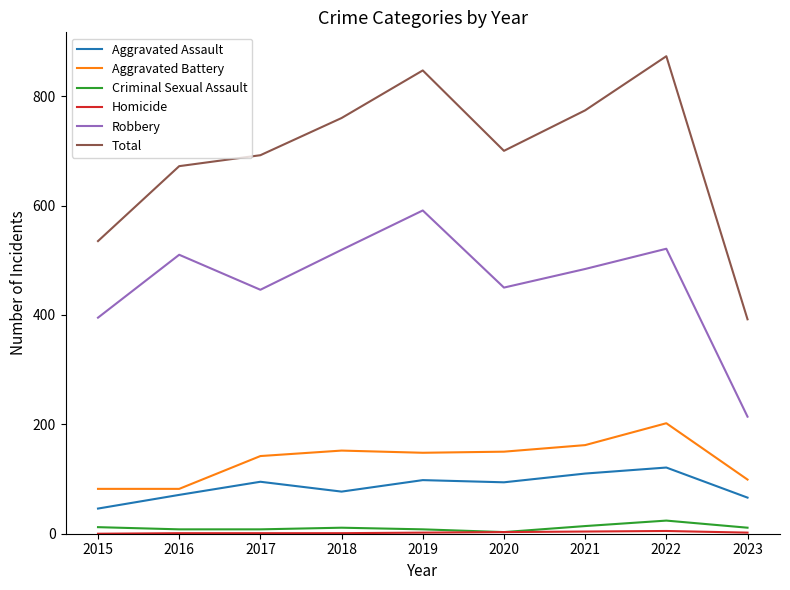

True or false: Robbery has a value of 303 at 2017.

False